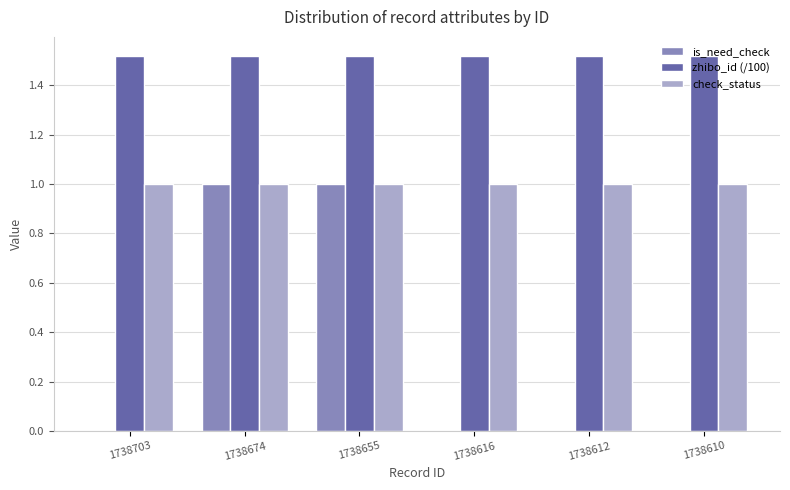

Count the number of categories in the chart.

6